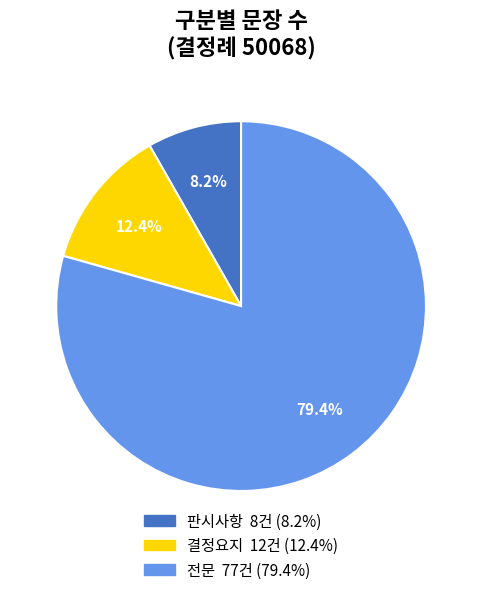

Is it true that 판시사항 is 19% of the pie?

False